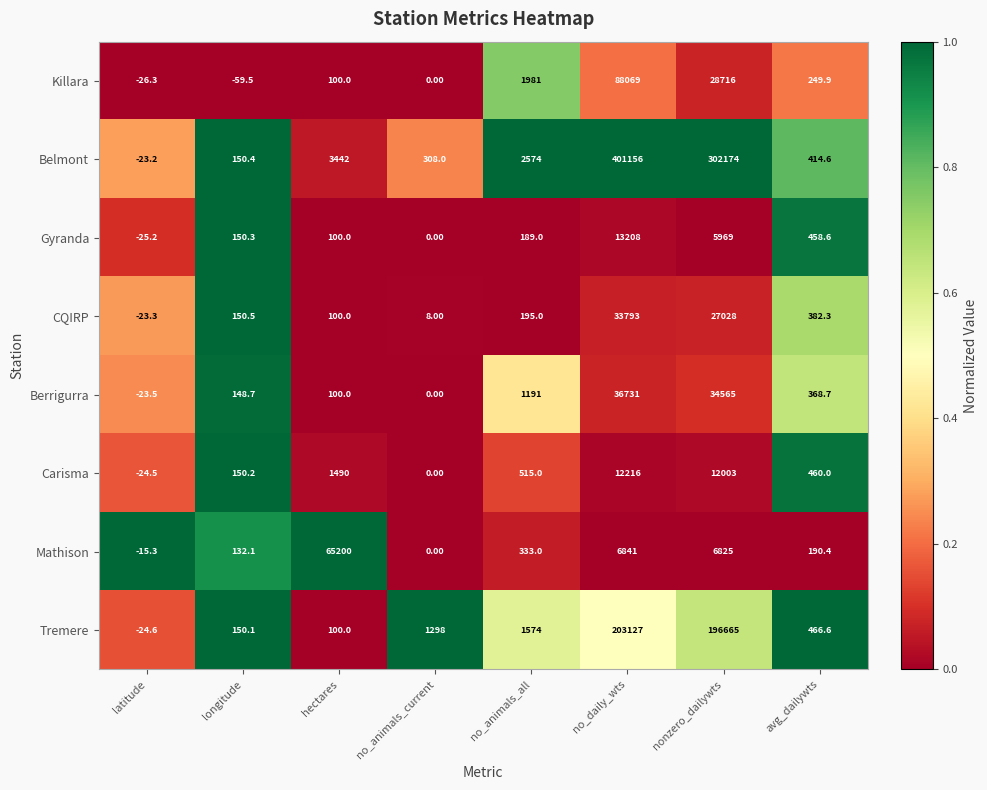

At which label is Berrigurra closest to 18353?

nonzero_dailywts